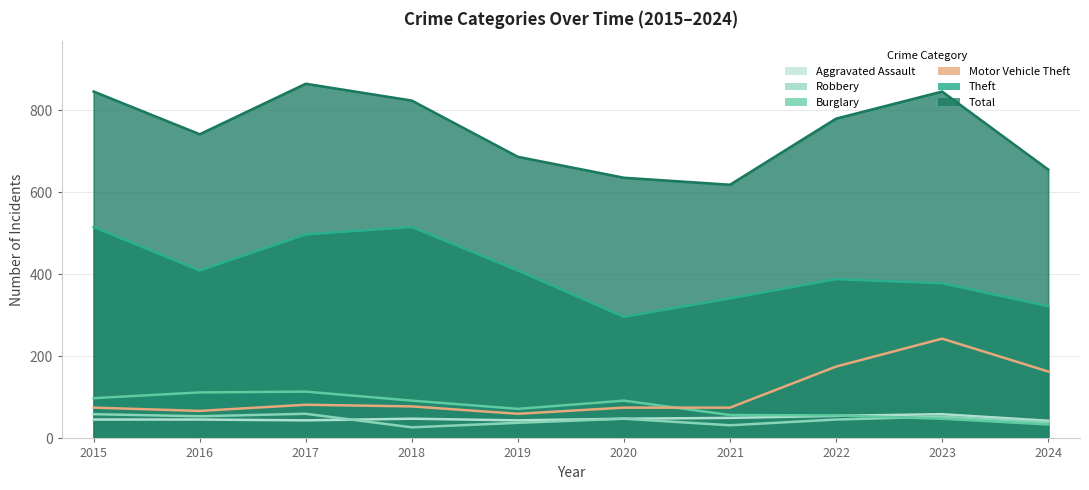

What is the value of the Theft point at the 5th from the left?

409